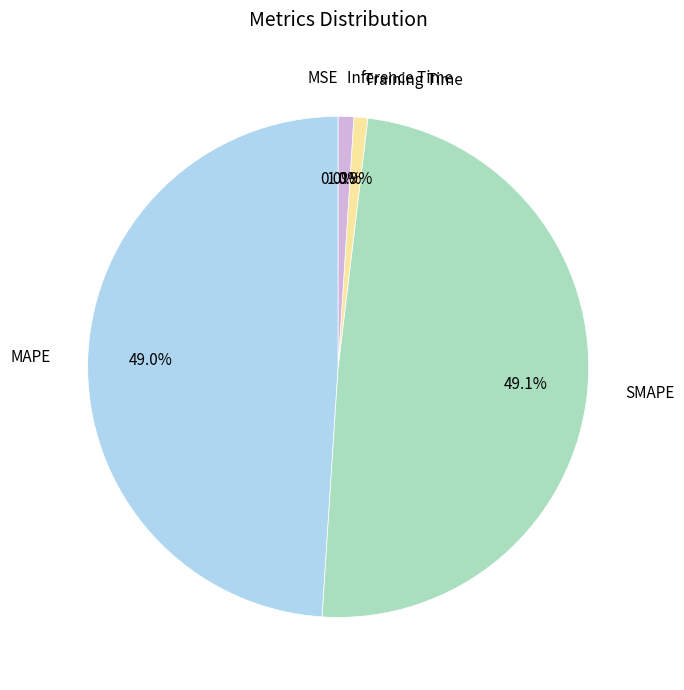

The MAPE slice represents 58% of the pie. True or false?

False